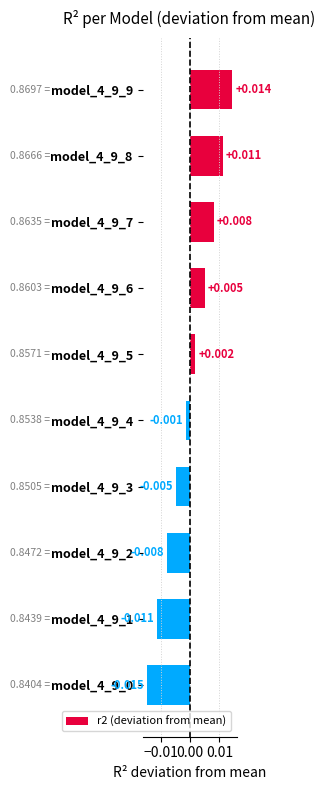

How many distinct data groups are displayed?

1